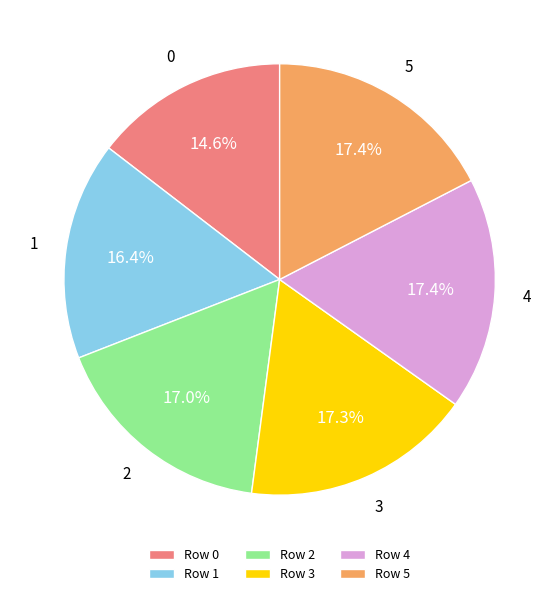

Approximately how many times larger is the value at Row 0 compared to Row 3?

0.8